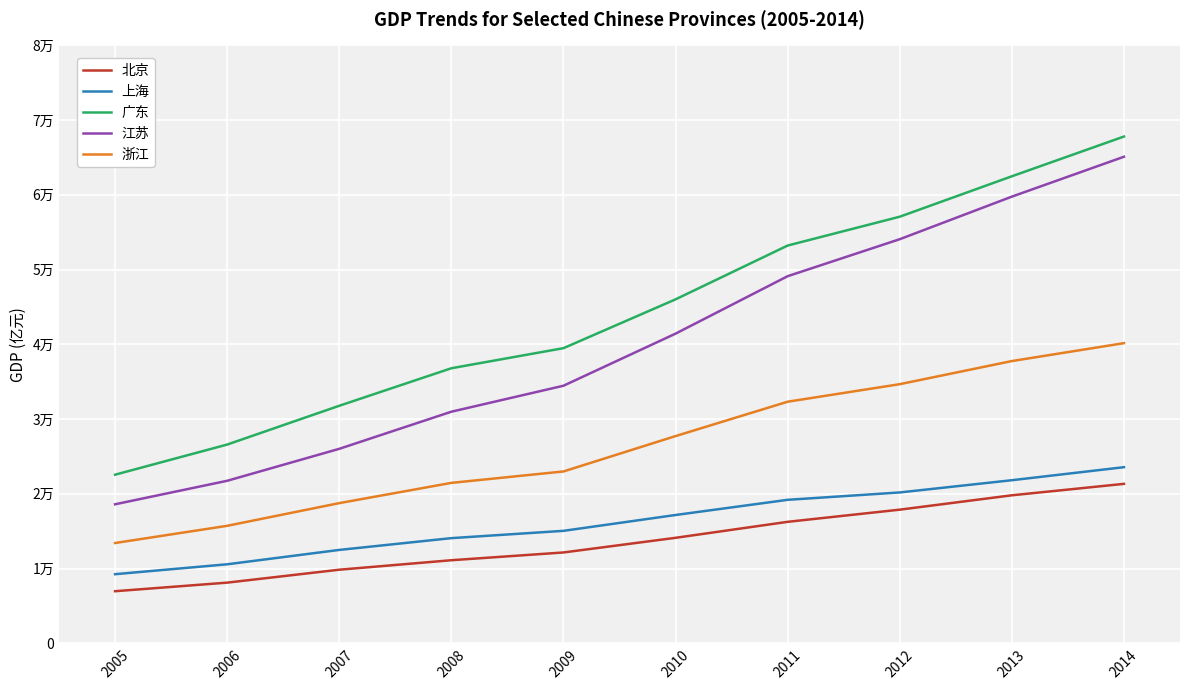

What are all the series names shown in the legend?

北京, 上海, 广东, 江苏, 浙江